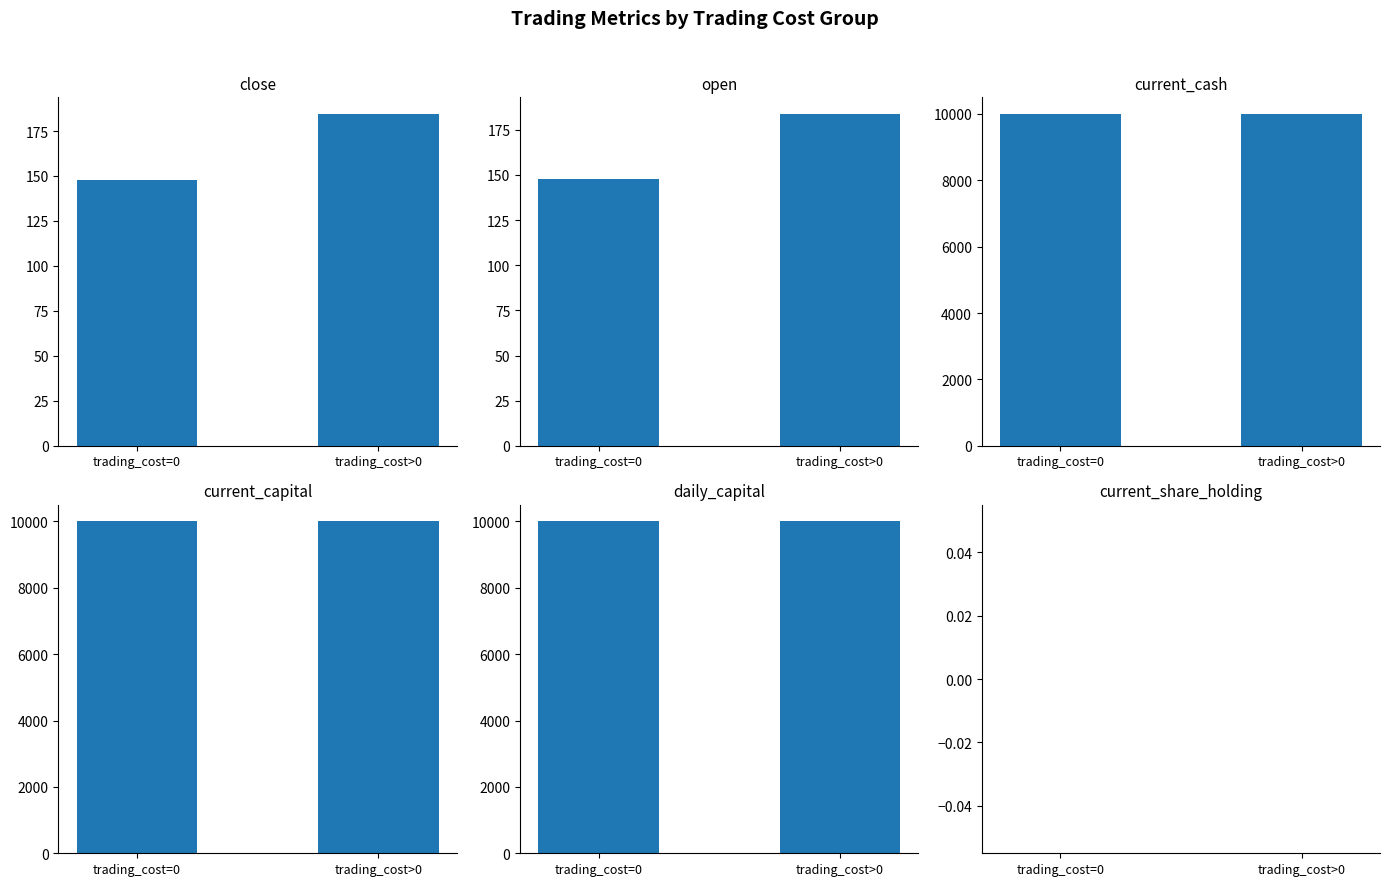

Reading right to left, extract all data points from this chart.

close: 184.5	147.7
open: 183.8	147.8
current_cash: 10000.0	10000.0
current_capital: 10000.0	10000.0
daily_capital: 10000.0	10000.0
current_share_holding: 0.0	0.0